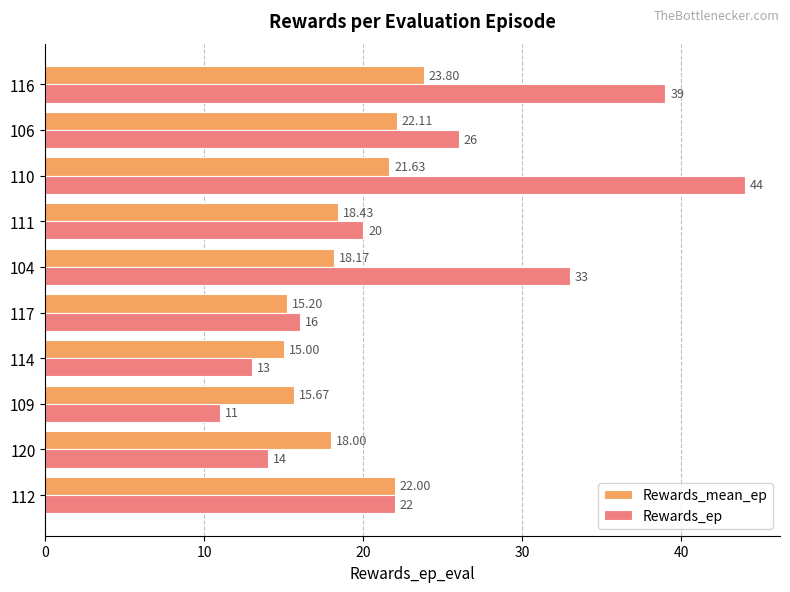

Is the value of Rewards_ep at 109 greater than the value of Rewards_mean_ep at 110?

No